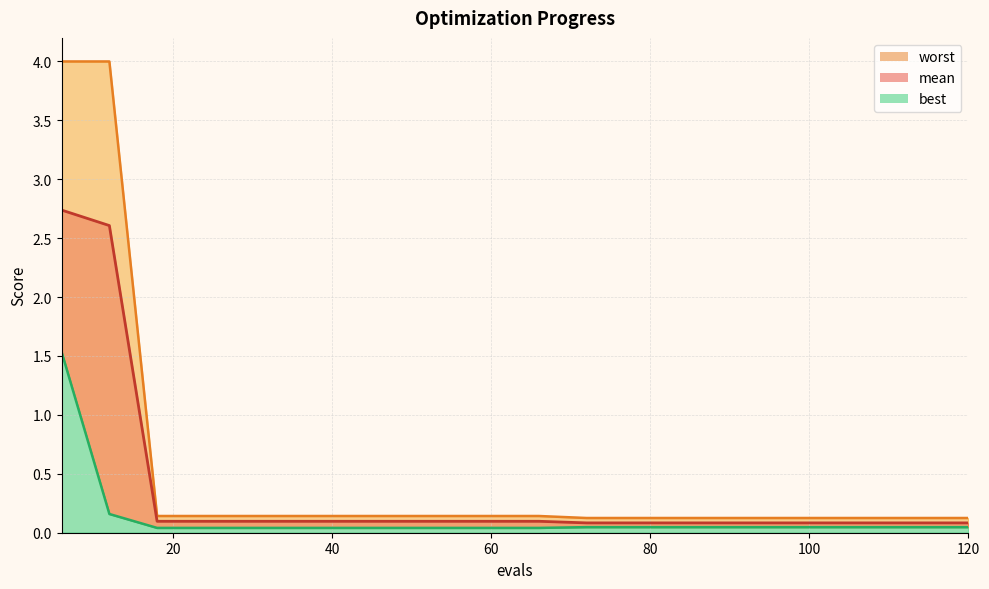

Is it true that worst equals 0.2 at 24?

False